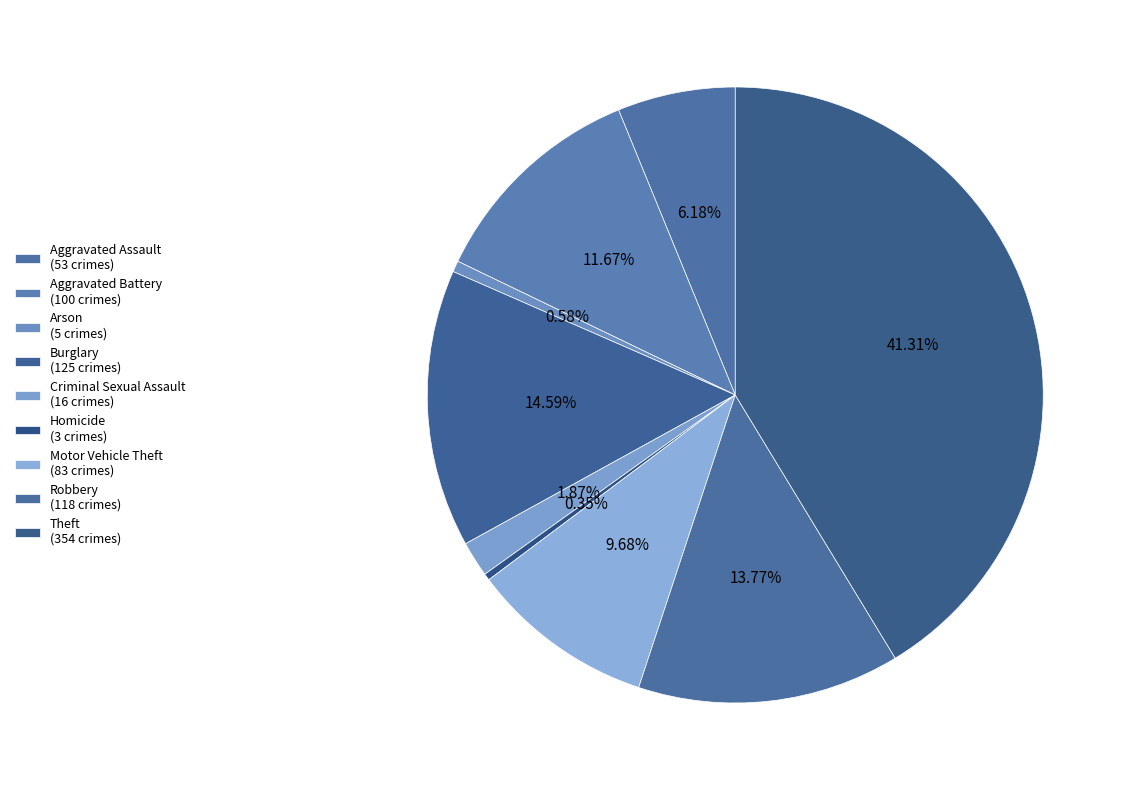

What is the change in value from Burglary to Theft?

+229